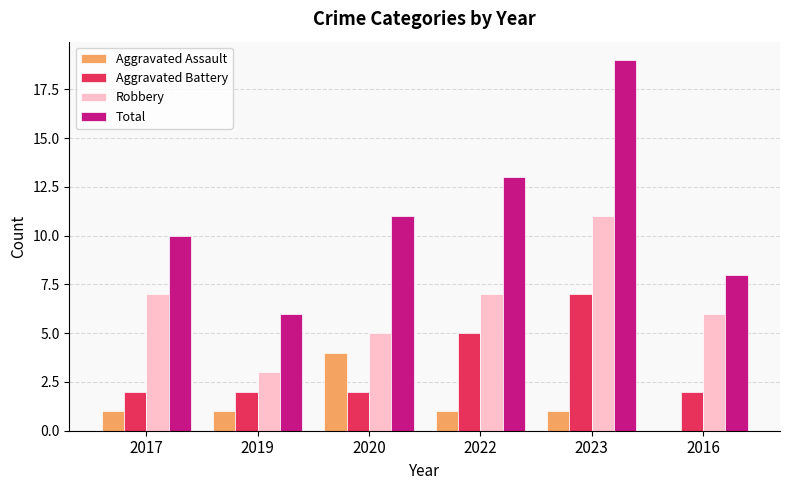

How many groups of bars are there?

6